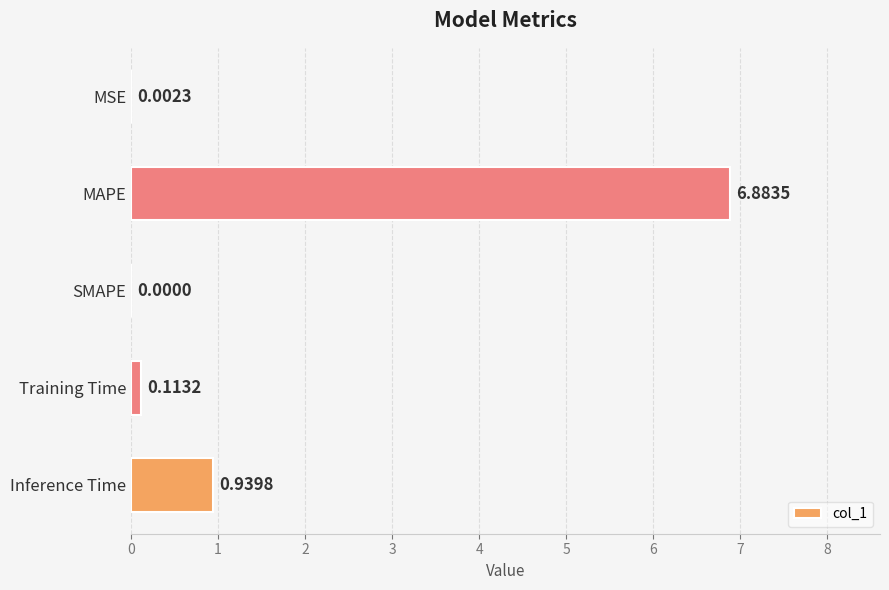

At which label is the value closest to 3?

Inference Time